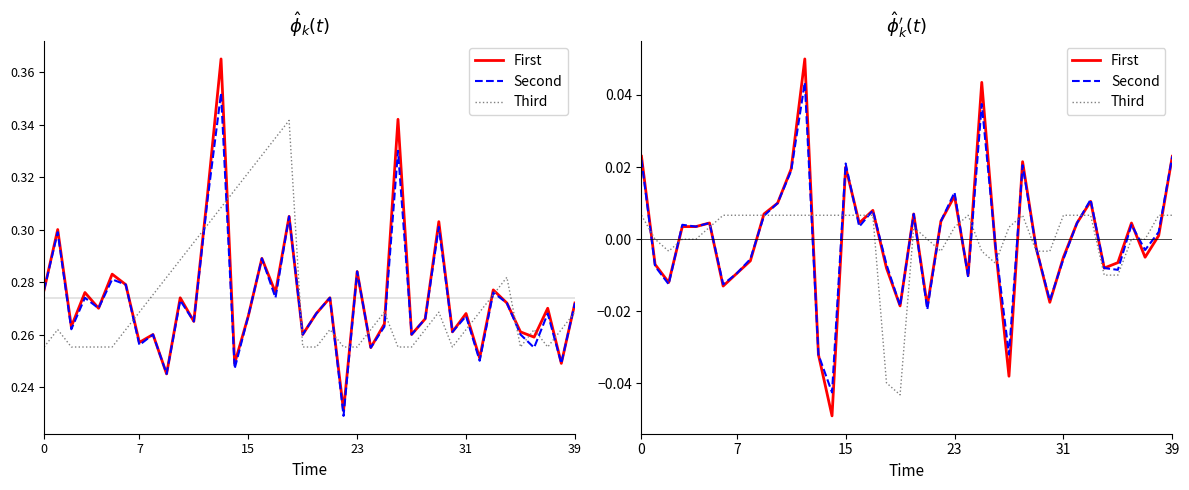

Does the chart display data point markers on the line(s)?

No